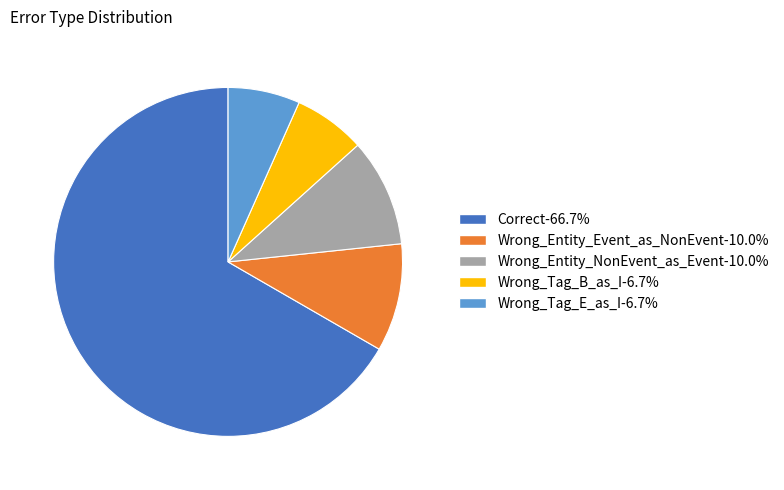

Is Wrong_Tag_E_as_I the majority of the pie?

No